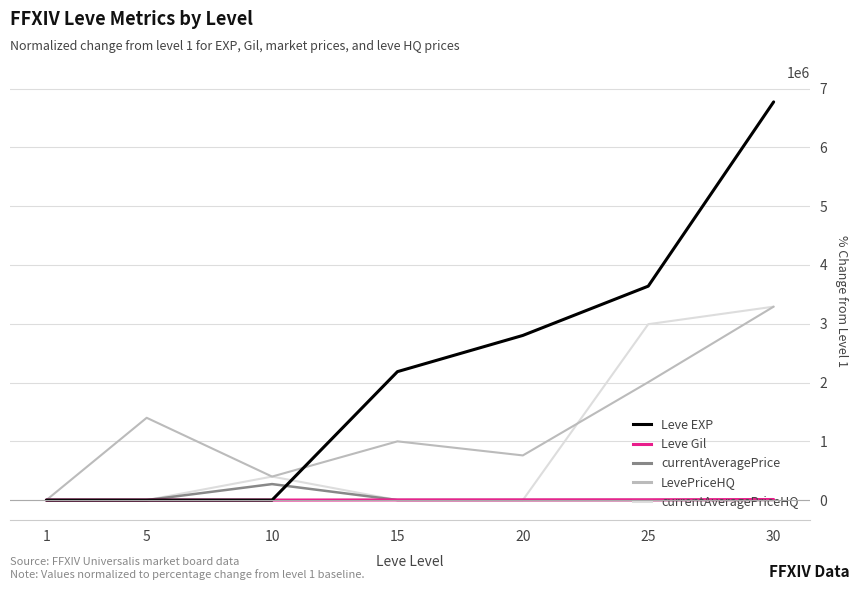

How many categories are shown in the chart?

7